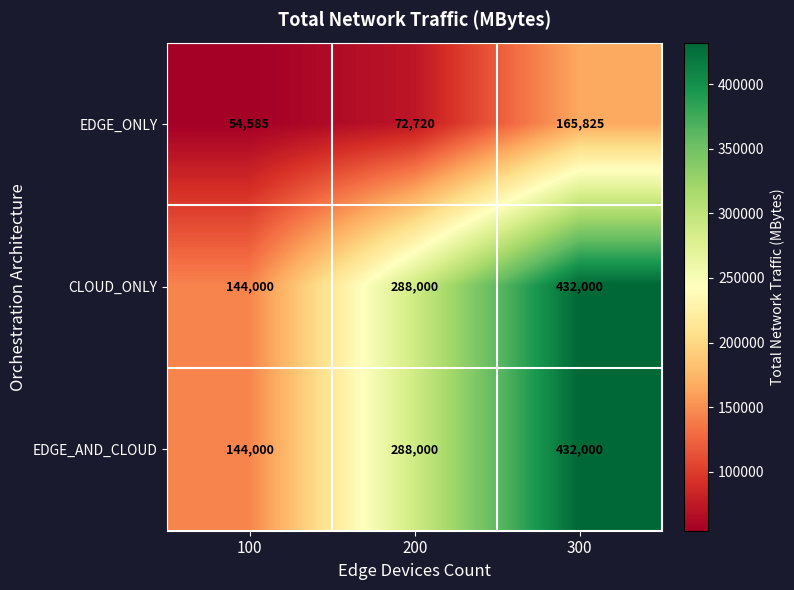

How many values in the CLOUD_ONLY series are below 288000?

1